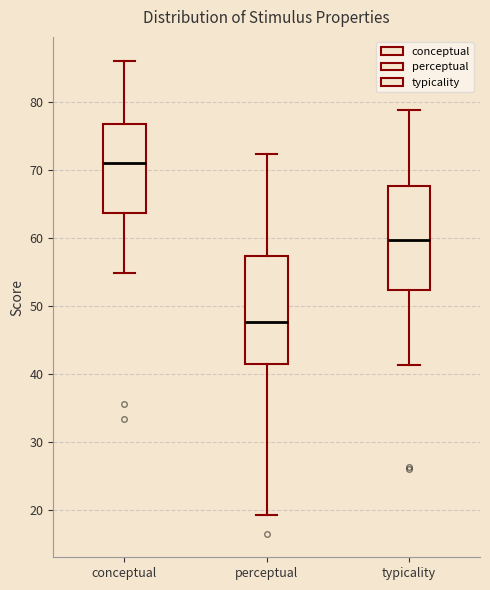

Reading left to right, read every box against the y-axis: the position of its median line, the range the box covers, and the ends of its whiskers. The values are not printed on the chart, so give them approximately, as read against the axis.

conceptual: median 71, box 64 to 77, whiskers 55 to 86
perceptual: median 48, box 41 to 57, whiskers 19 to 72
typicality: median 60, box 52 to 68, whiskers 41 to 79